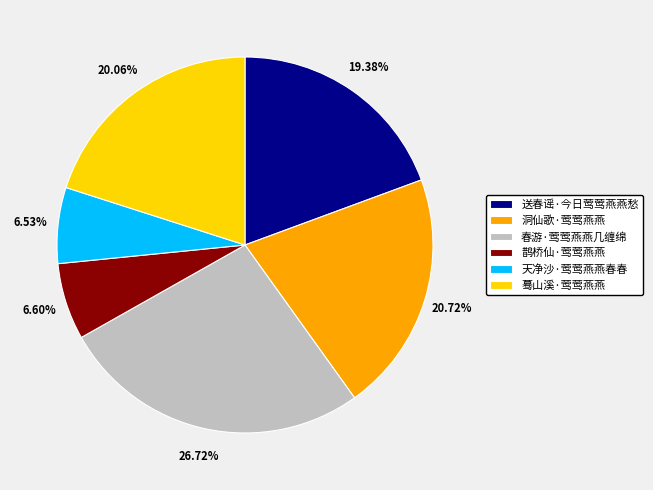

Which category has the biggest portion of the pie?

春游·莺莺燕燕几缠绵